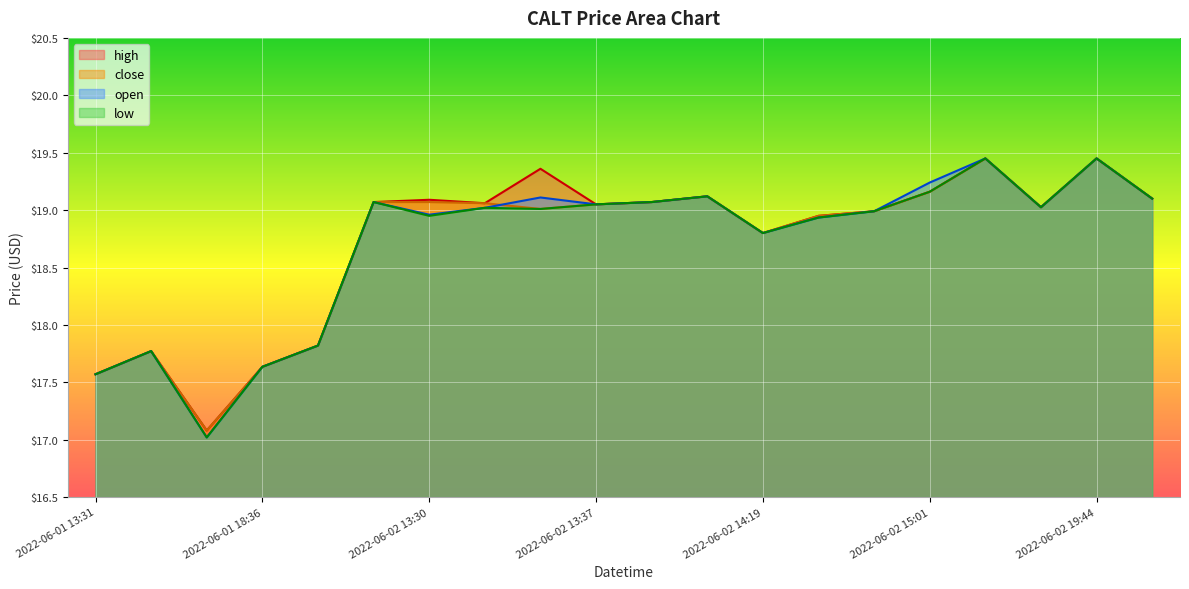

What is the average value of the low series?

18.7